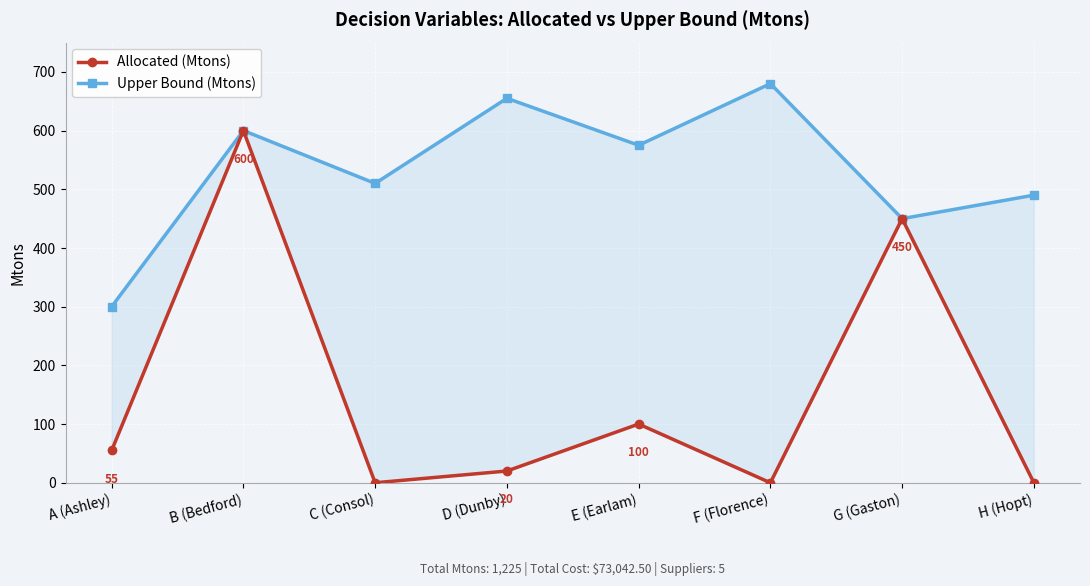

Which has a higher value, F (Florence) or H (Hopt)?

F (Florence)